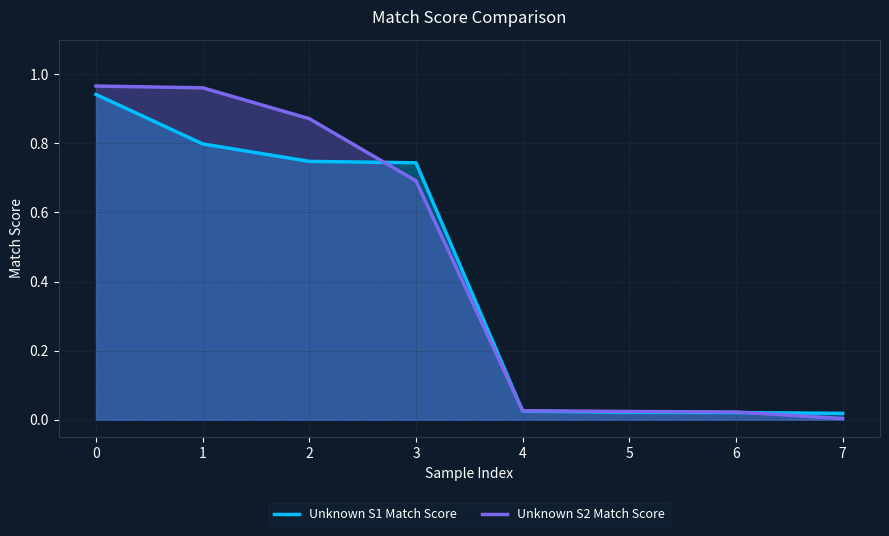

At how many categories does at least one series exceed 0?

8